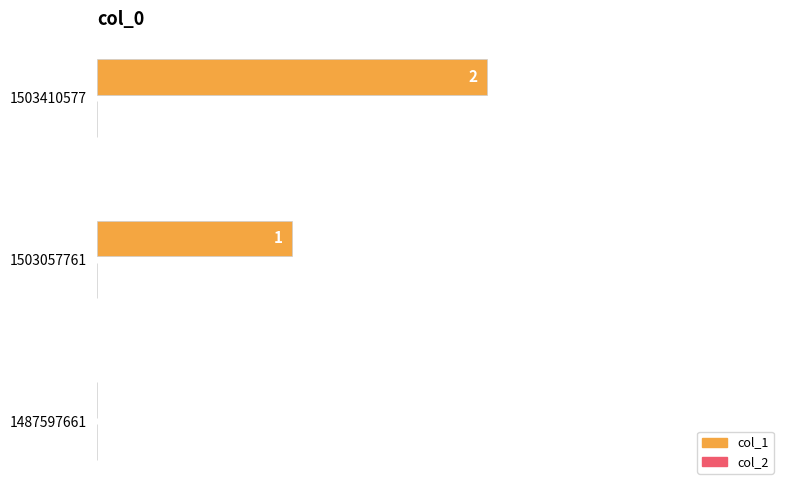

Which has a higher value, 1503057761 or 1487597661?

1503057761